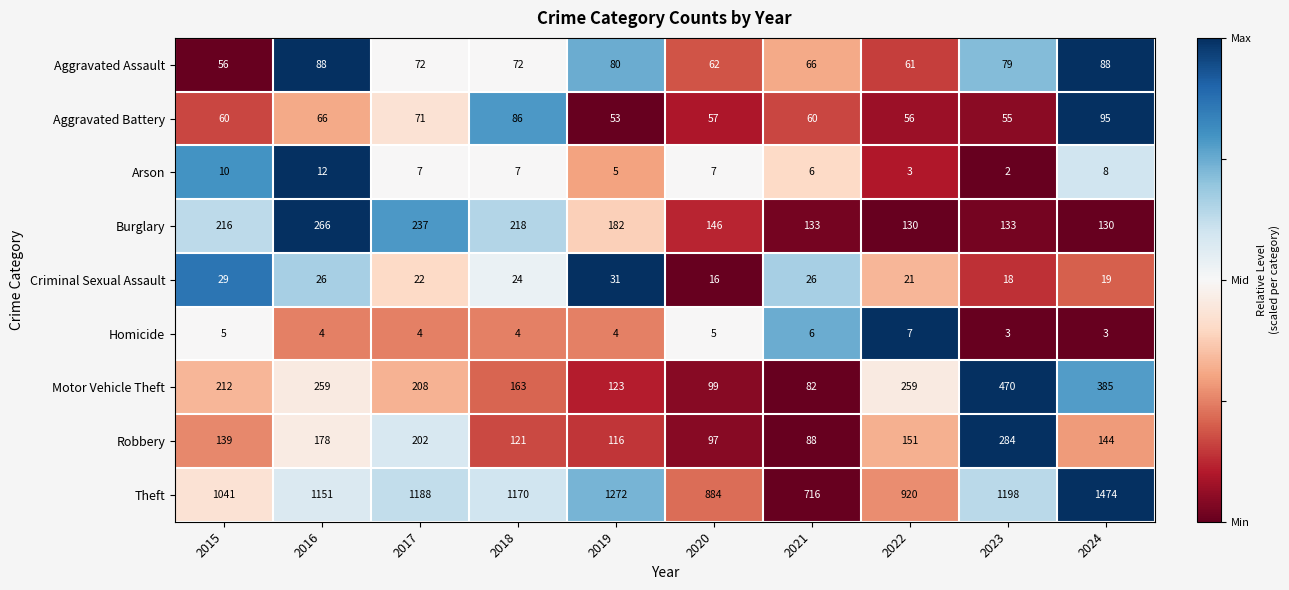

Is it true that Criminal Sexual Assault equals 18 at 2023?

True